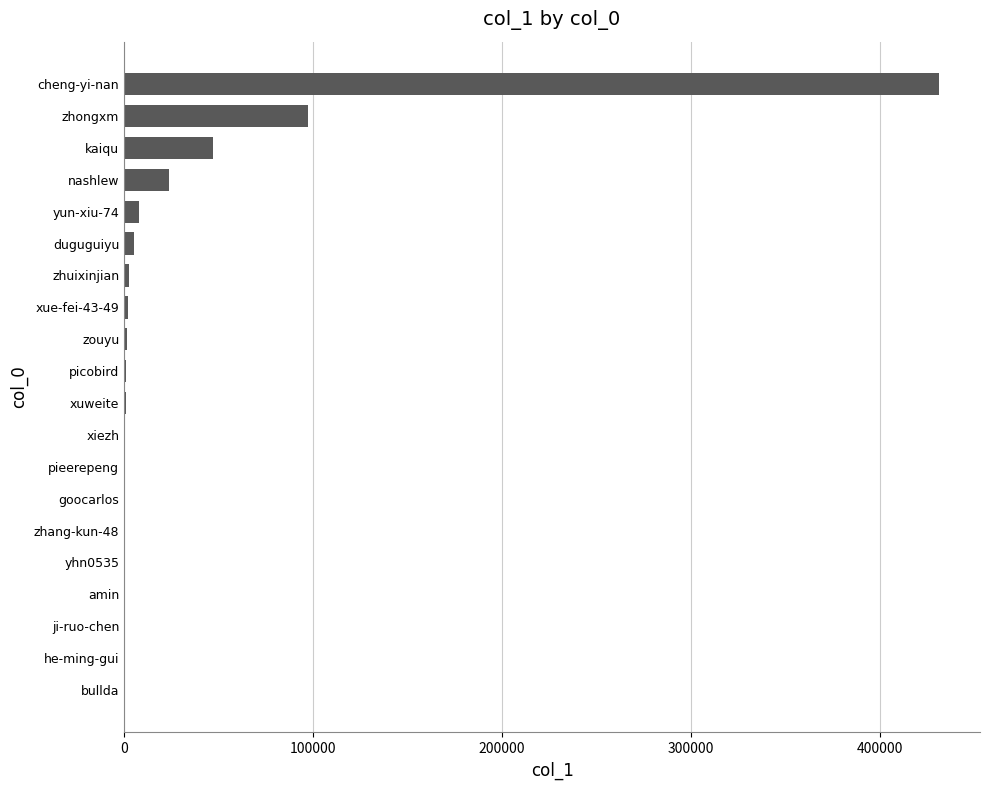

What is the sum of all values?

624261